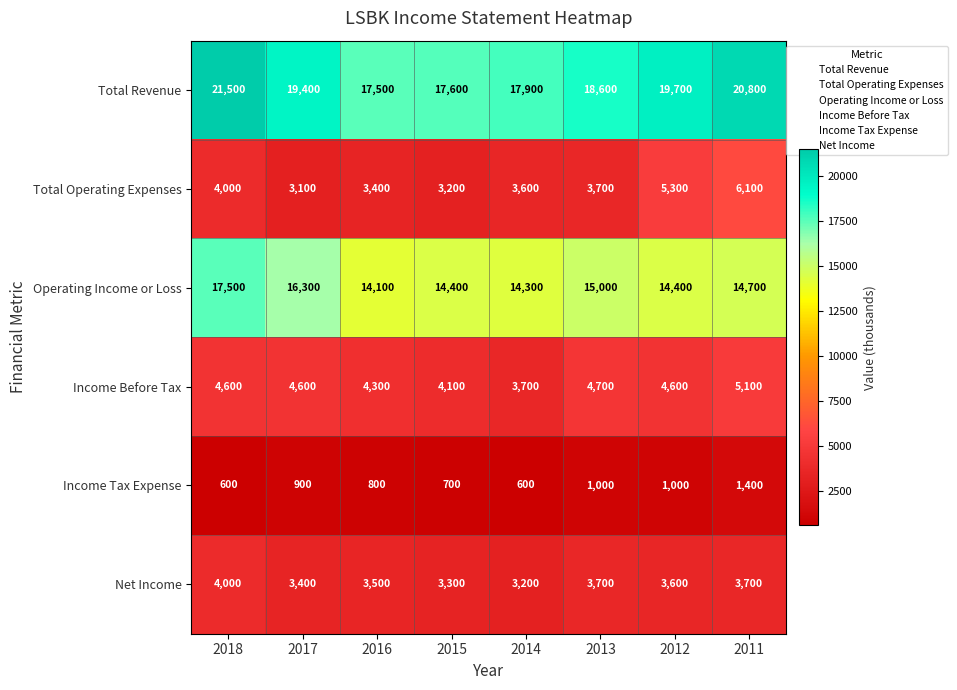

At which label is Operating Income or Loss closest to 15800?

2017